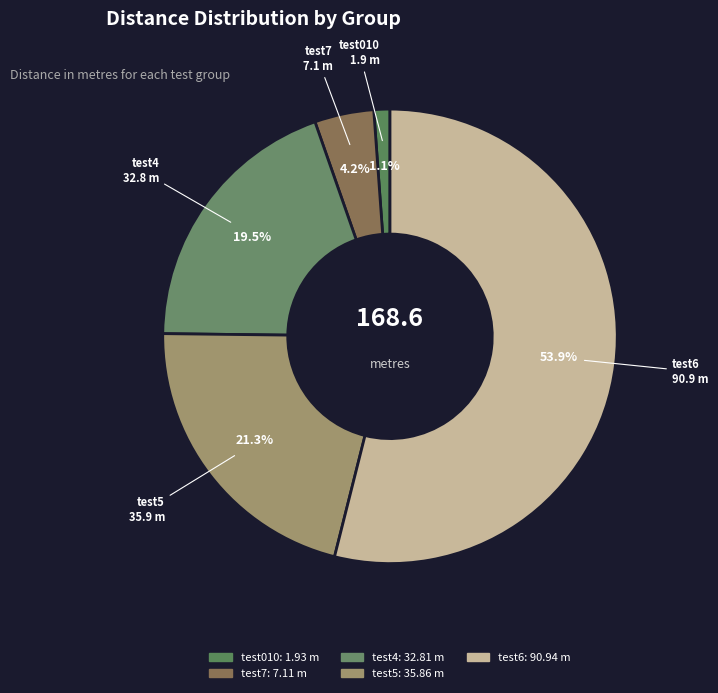

Between test4 and test6, which is larger?

test6